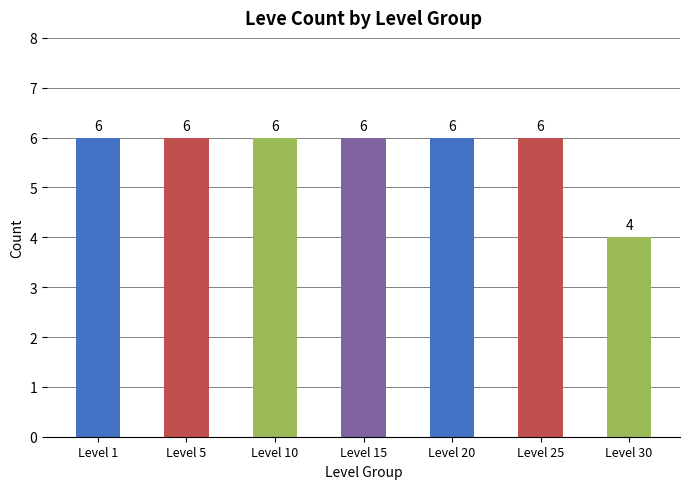

What is the value of the 6th bar from the left?

6